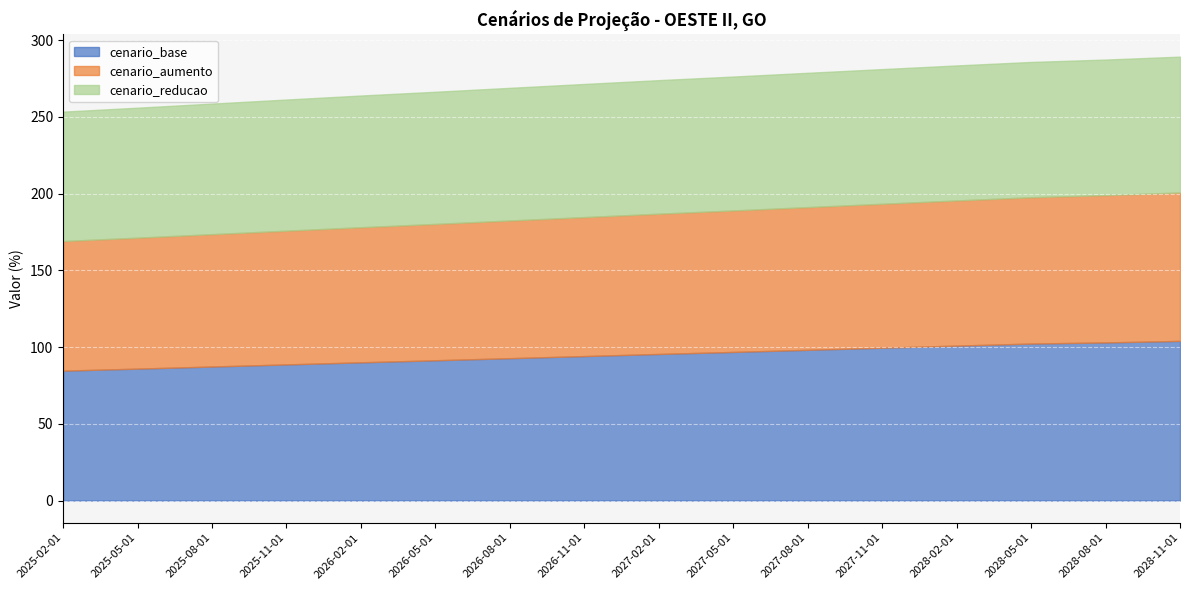

What is the smallest value displayed?

84.3